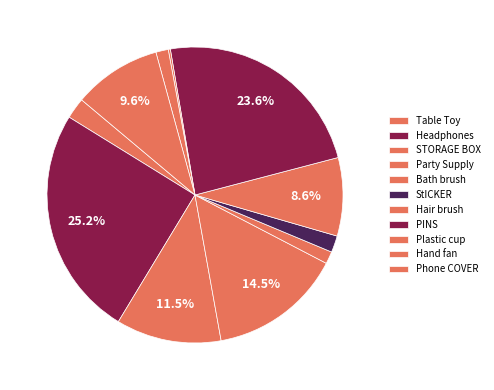

Rank the categories by value from highest to lowest.

Headphones, PINS, Party Supply, STORAGE BOX, Phone COVER, Hair brush, Table Toy, StICKER, Hand fan, Bath brush, Plastic cup